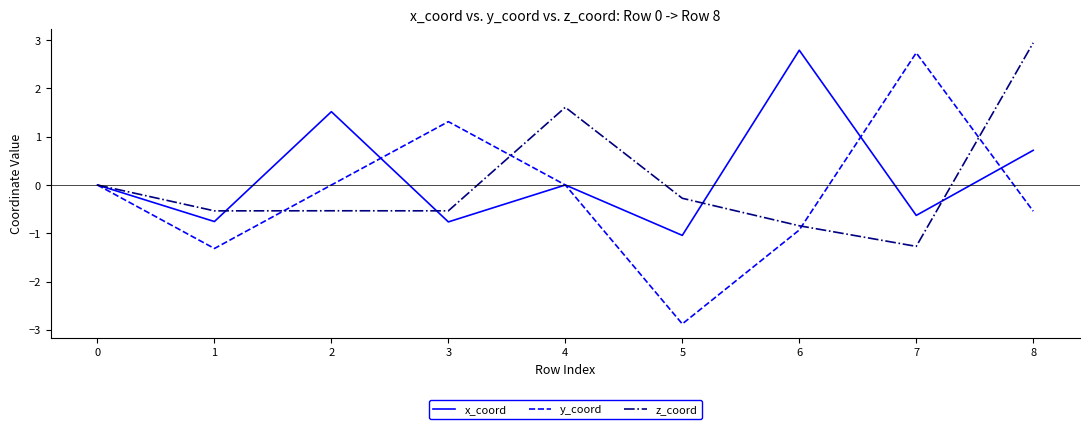

What is the highest value of the y_coord series?

2.7